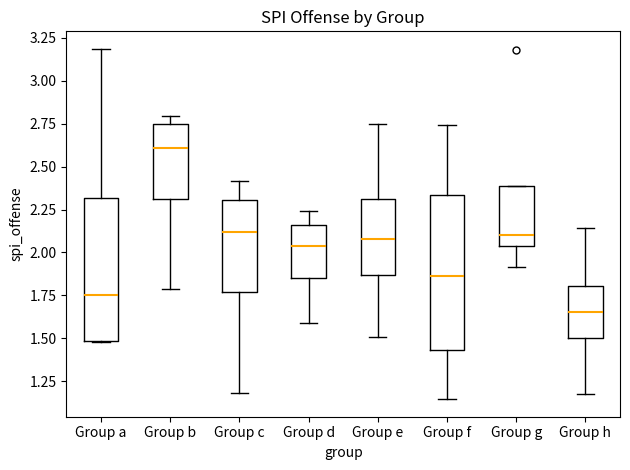

Which box has the highest median line?

Group b